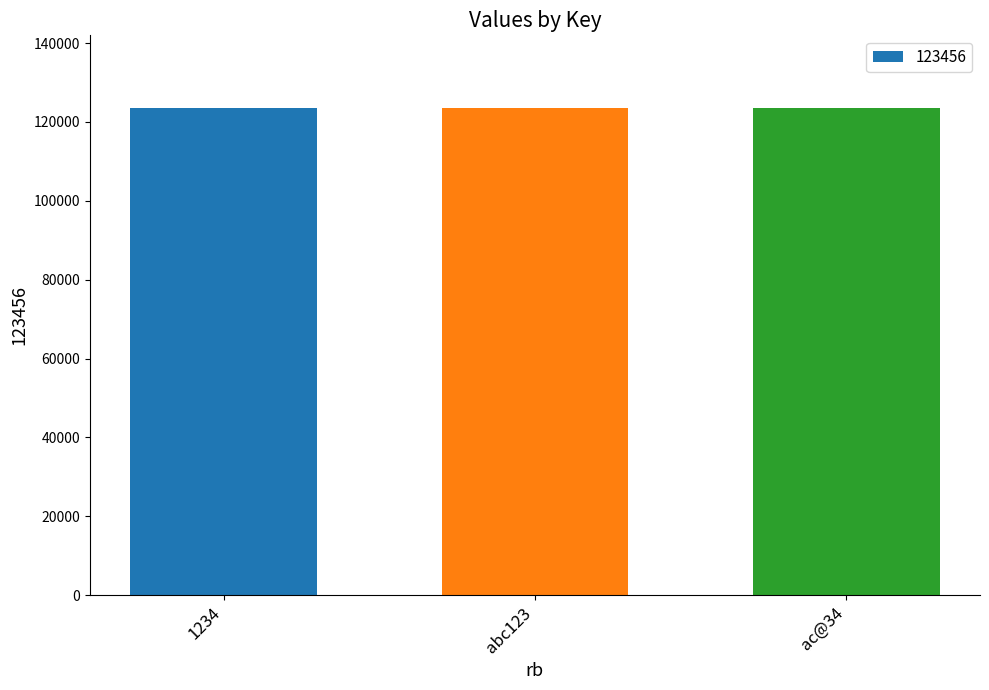

Approximately how many times larger is the value at abc123 compared to 1234?

1.0